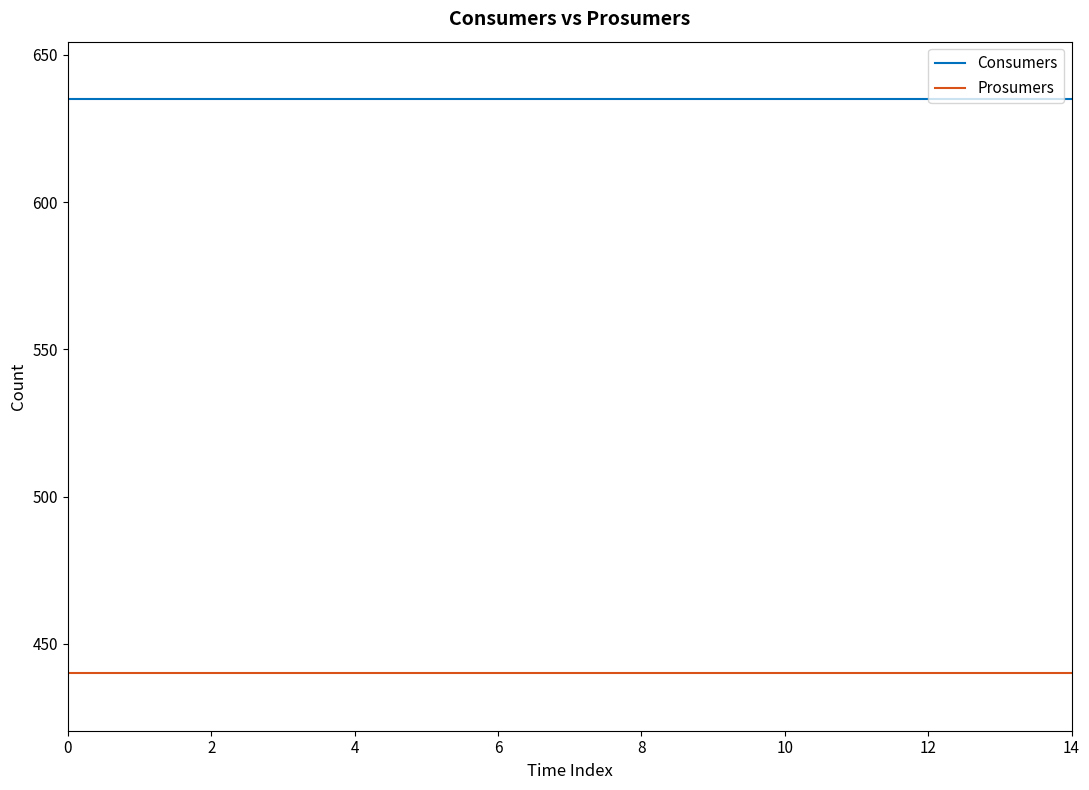

List the series in order of their overall mean, highest first.

Consumers, Prosumers